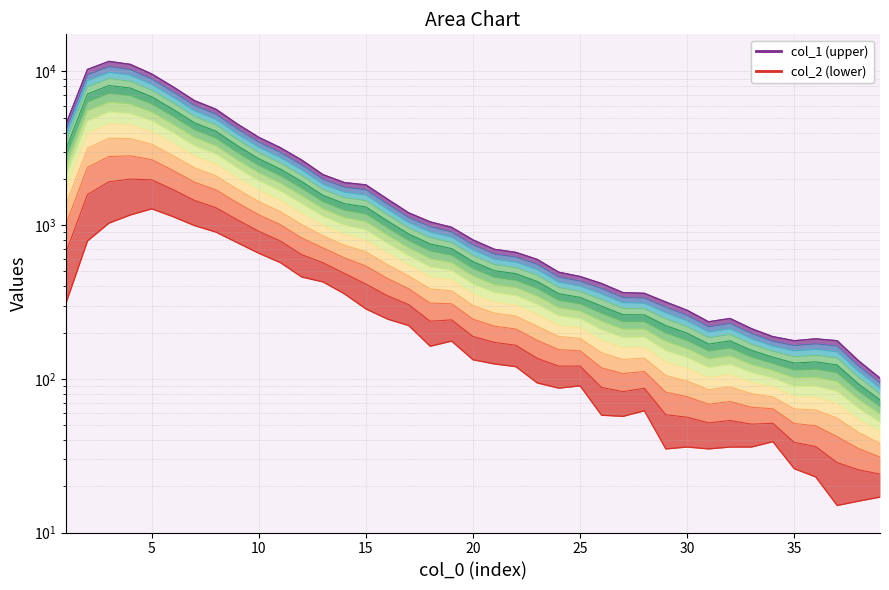

Does the chart have visible grid lines?

Yes